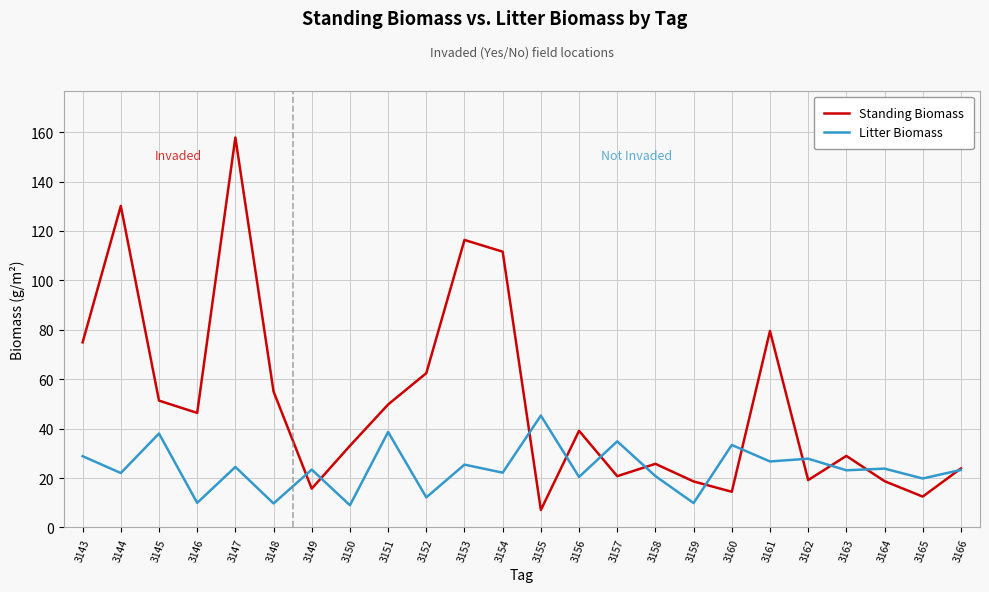

How many lines are shown in the chart?

2